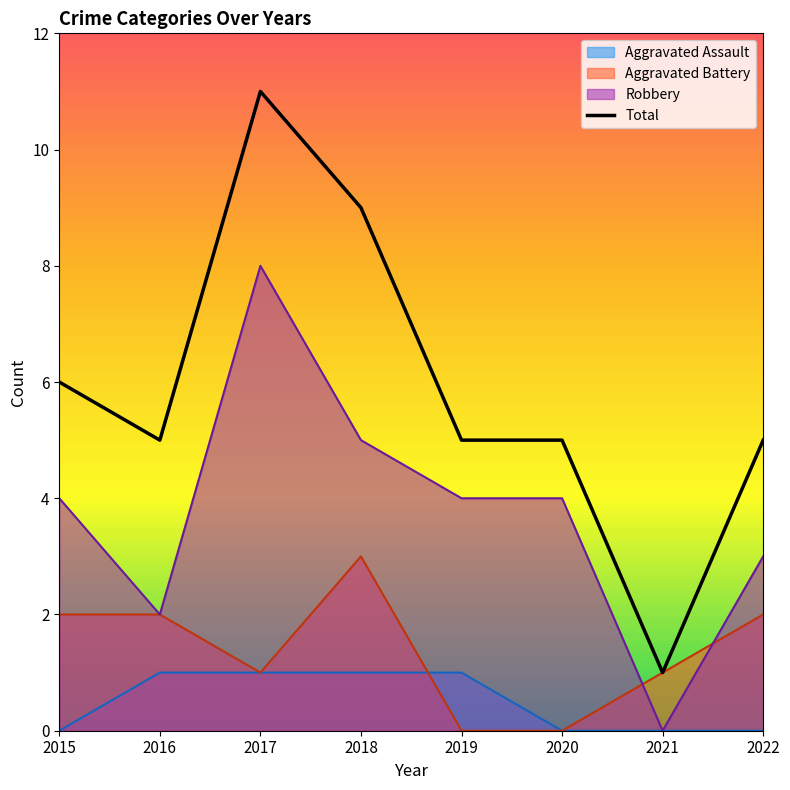

How many data points are less than 5?

1